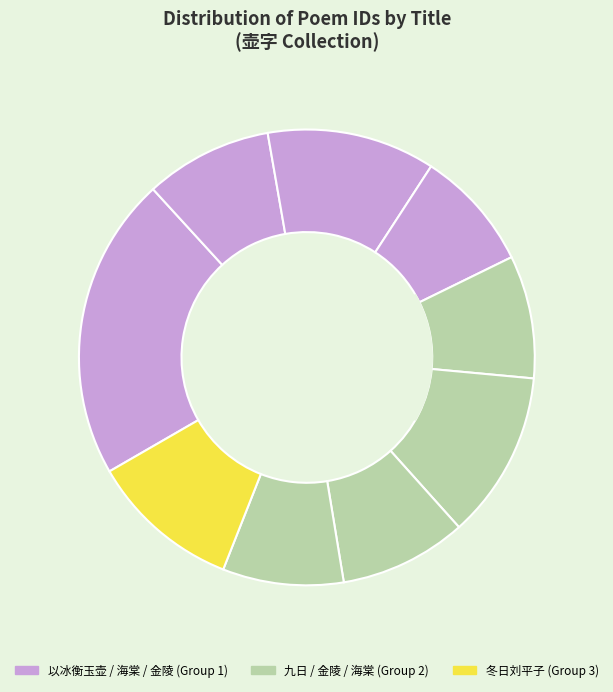

What percentage is the 冬日刘平子周献之过访留宿秋兰阁分得壶字 slice, to the nearest percent?

11%